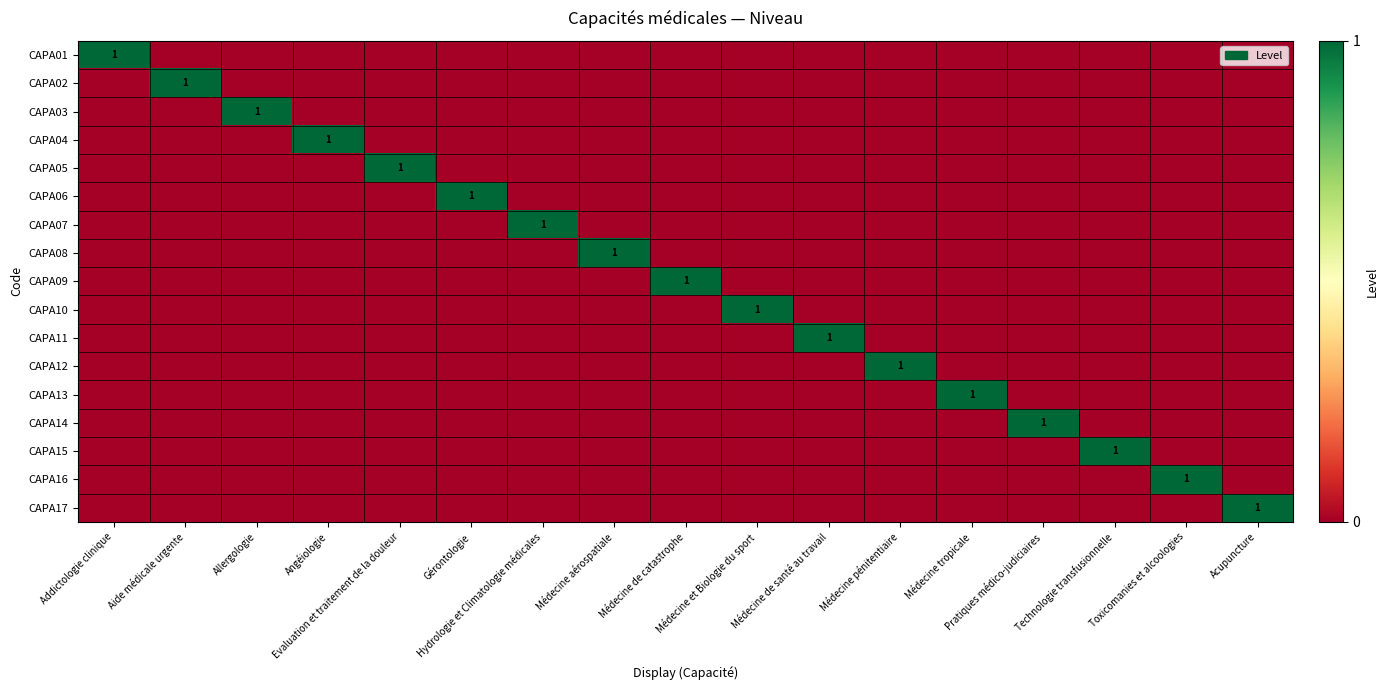

Rank the series at Technologie transfusionnelle from highest to lowest value.

CAPA15, CAPA01, CAPA02, CAPA03, CAPA04, CAPA05, CAPA06, CAPA07, CAPA08, CAPA09, CAPA10, CAPA11, CAPA12, CAPA13, CAPA14, CAPA16, CAPA17